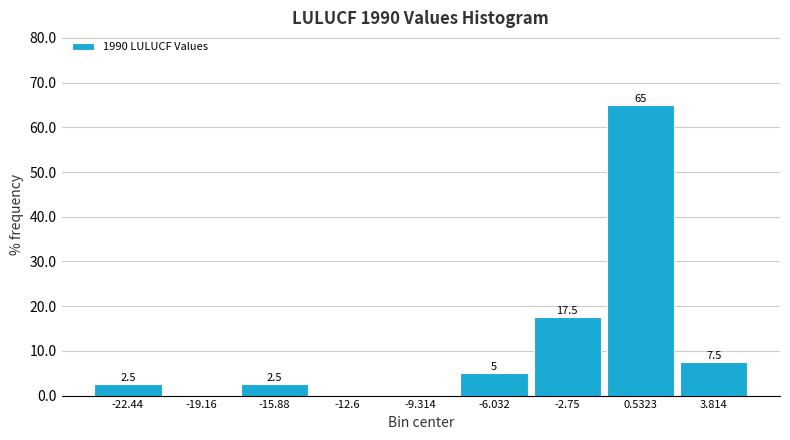

Over which range of the x-axis is the bar tallest?

-1.0 to 2.0